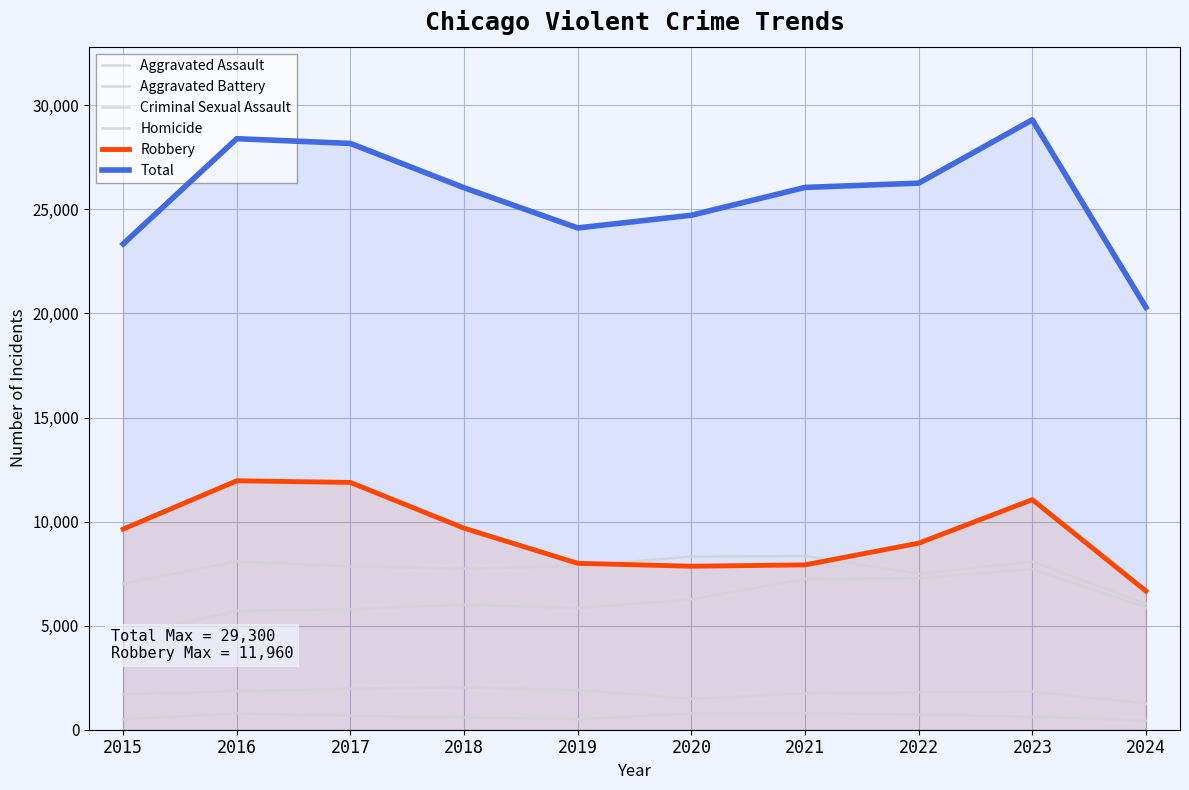

Reading left to right, what are all the values shown in this chart?

Aggravated Assault: 4480	5713	5793	6002	5841	6265	7242	7280	7710	5882
Aggravated Battery: 7019	8086	7845	7735	7858	8321	8347	7491	8078	6057
Criminal Sexual Assault: 1703	1850	1977	2033	1914	1489	1740	1801	1833	1260
Homicide: 496	786	672	588	499	787	804	724	626	431
Robbery: 9638	11960	11880	9681	7995	7855	7920	8963	11053	6663
Total: 23336	28395	28167	26039	24107	24717	26053	26259	29300	20293